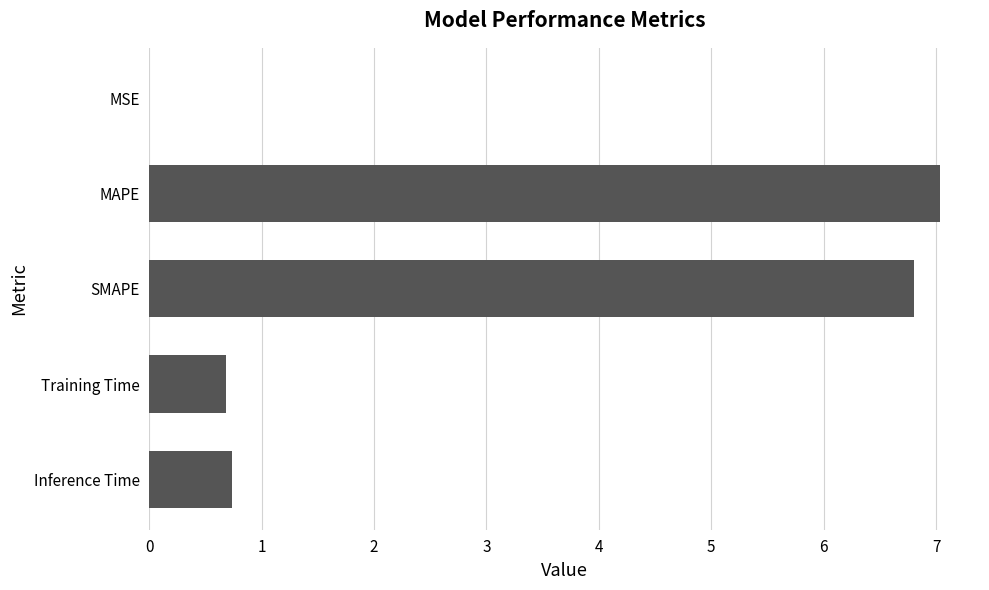

What is the ratio of the value at SMAPE to the value at MAPE?

1.0